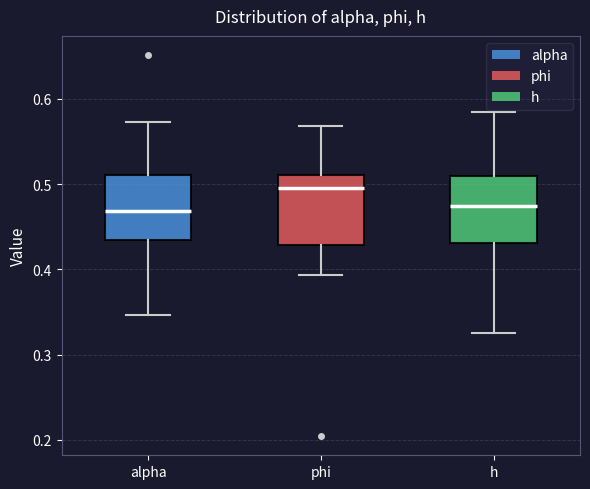

Reading left to right, transcribe this box plot: for each box, give where its median line is, the range the box spans, and where its two whiskers end, as read against the y-axis. The values are not printed on the chart, so give them approximately, as read against the axis.

alpha: median 0.47, box 0.43 to 0.51, whiskers 0.35 to 0.57
phi: median 0.50, box 0.43 to 0.51, whiskers 0.39 to 0.57
h: median 0.47, box 0.43 to 0.51, whiskers 0.33 to 0.58